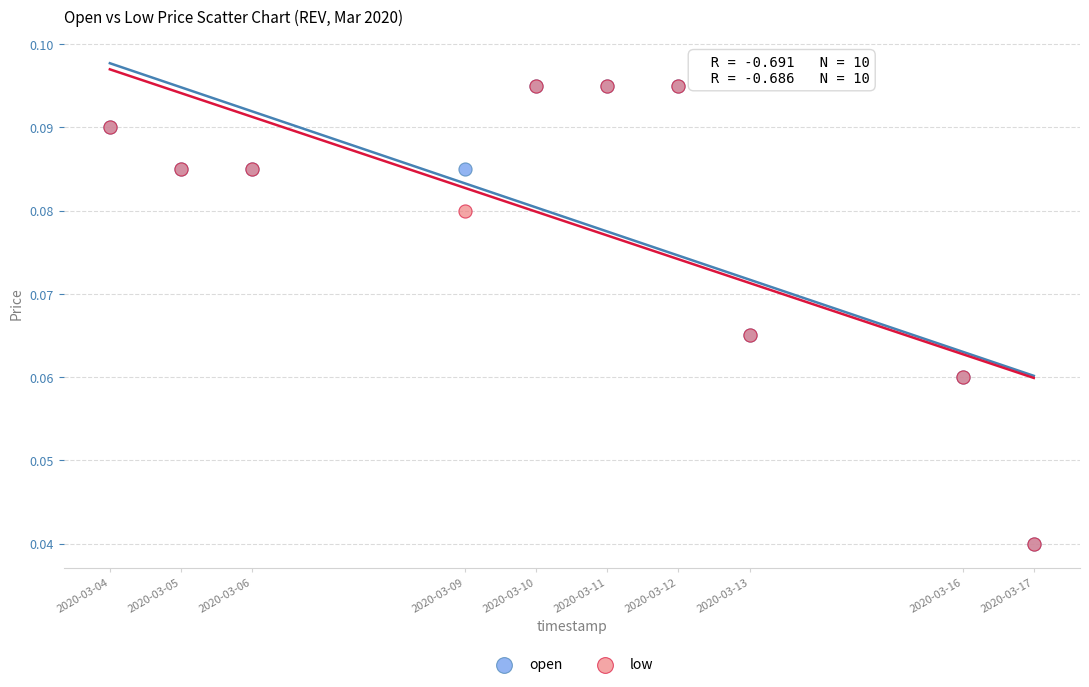

What are all the series names shown in the legend?

open, low